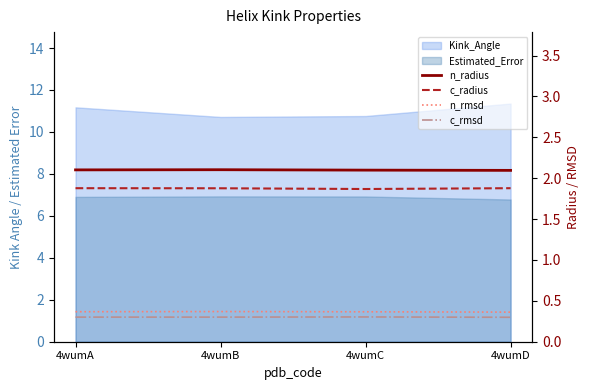

Where is n_rmsd nearest to the value 0?

4wumD